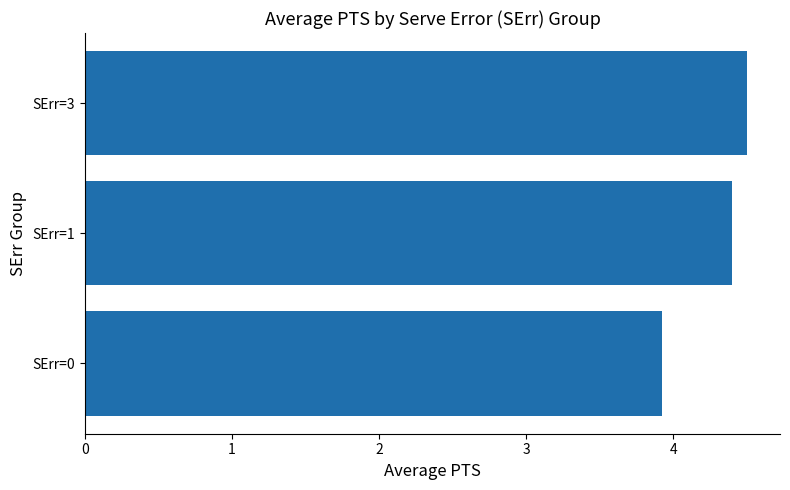

Is it true that the value at SErr=1 is 7.4?

False